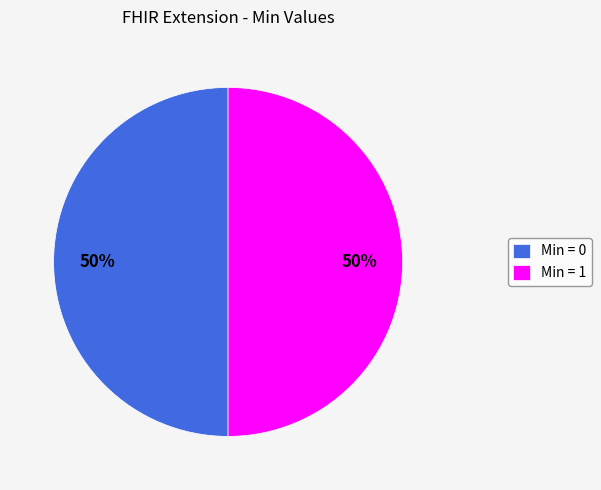

To the nearest percent, what is the average slice percentage?

50%